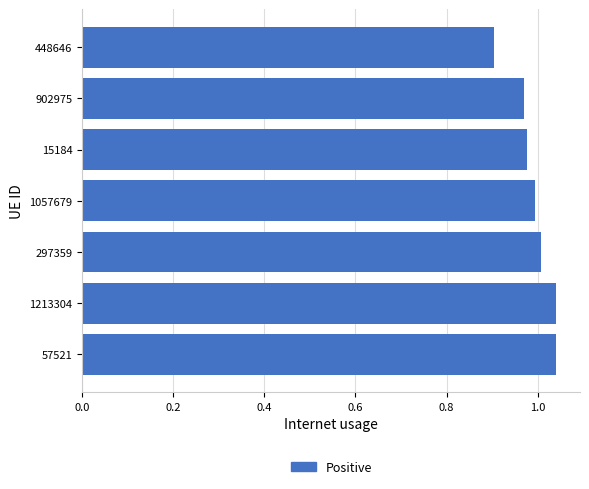

True or false: the data shows 0.3 at 1057679.

False